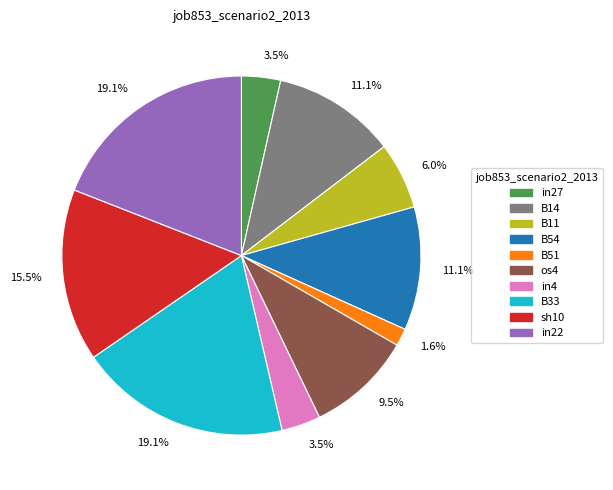

Is there any slice that represents more than half of the pie?

No